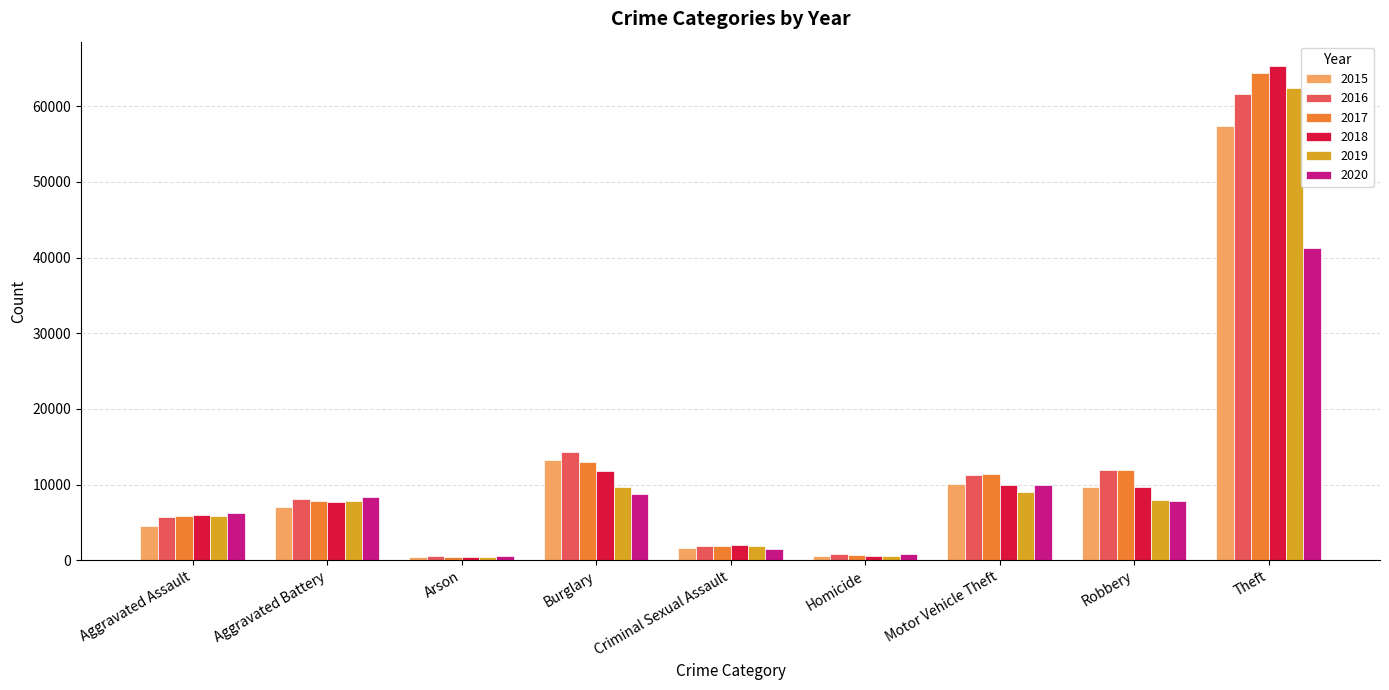

At which category is the sum across all series the highest?

Theft